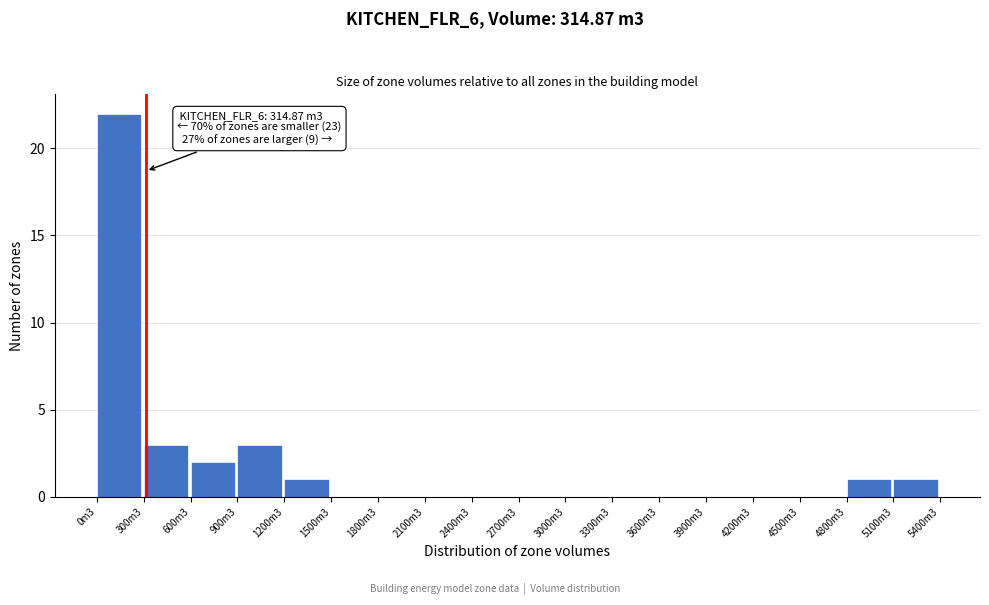

Reading left to right, what are all the values shown in this chart?

0m3=22	300m3=3	600m3=2	900m3=3	1200m3=1	1500m3=0	1800m3=0	2100m3=0	2400m3=0	2700m3=0	3000m3=0	3300m3=0	3600m3=0	3900m3=0	4200m3=0	4500m3=0	4800m3=1	5100m3=1